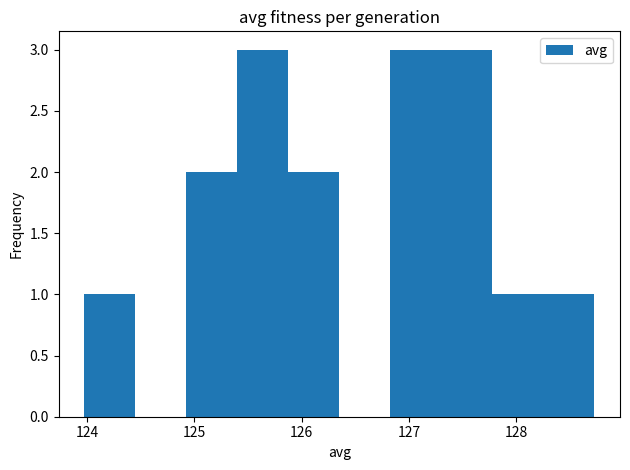

Reading left to right, list every bar in this chart as the range it spans on the x-axis followed by its height. Neither the bar edges nor the heights are printed on the chart, so give them approximately, as read against the axes.

124.0 to 124.4: 1
124.4 to 124.9: 0
124.9 to 125.4: 2
125.4 to 125.9: 3
125.9 to 126.4: 2
126.4 to 126.8: 0
126.8 to 127.3: 3
127.3 to 127.8: 3
127.8 to 128.3: 1
128.3 to 128.7: 1